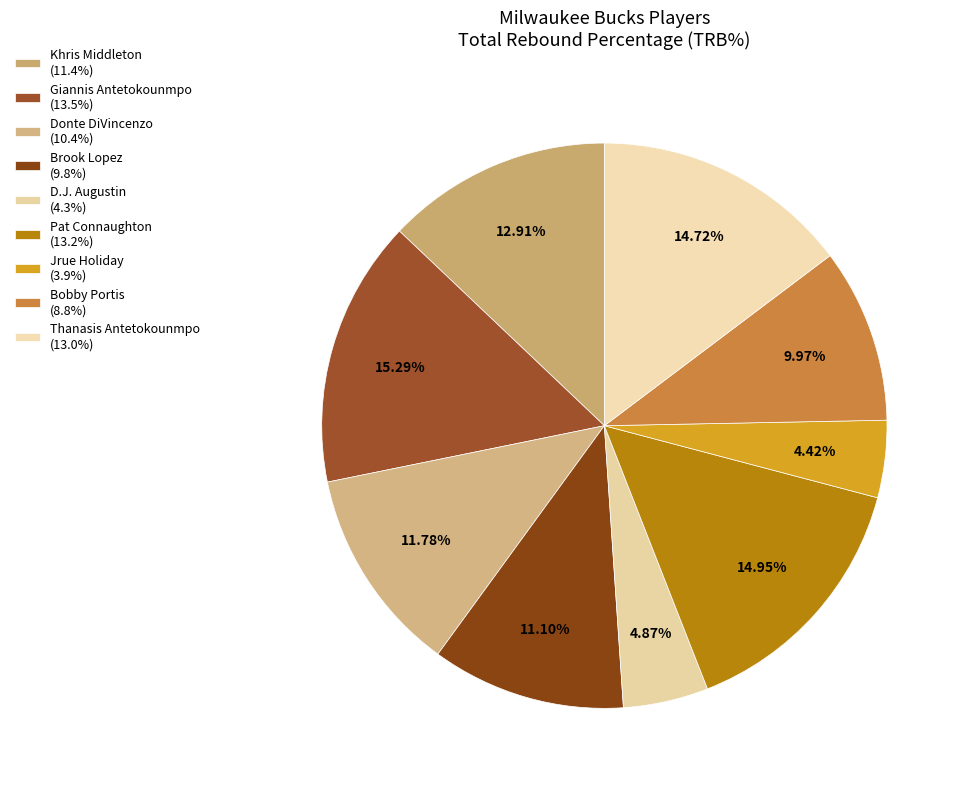

How many segments does this pie chart have?

9